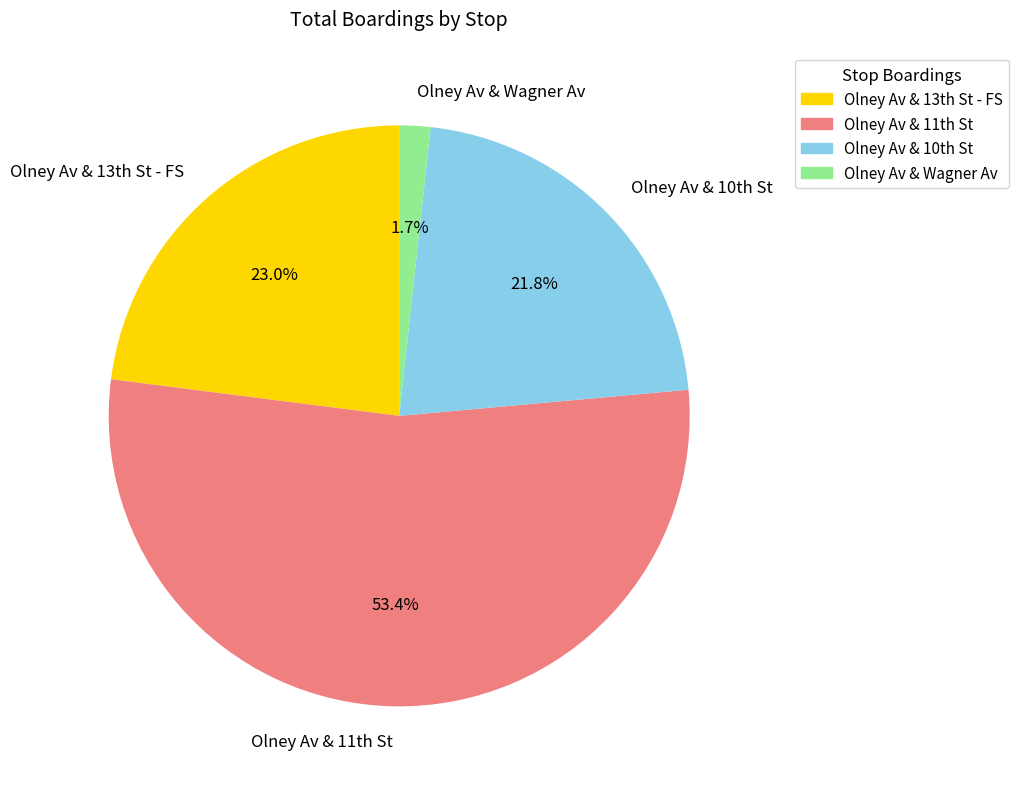

To the nearest percent, what percentage of the pie is Olney Av & Wagner Av?

2%